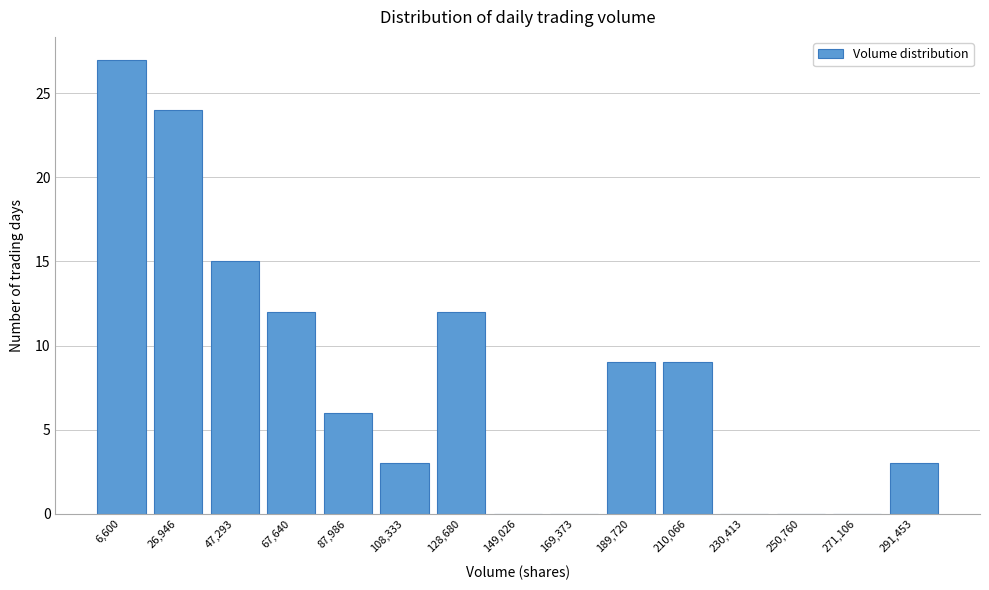

Reading right to left, list all the values displayed in this chart.

291,453=3	271,106=0	250,760=0	230,413=0	210,066=9	189,720=9	169,373=0	149,026=0	128,680=12	108,333=3	87,986=6	67,640=12	47,293=15	26,946=24	6,600=27